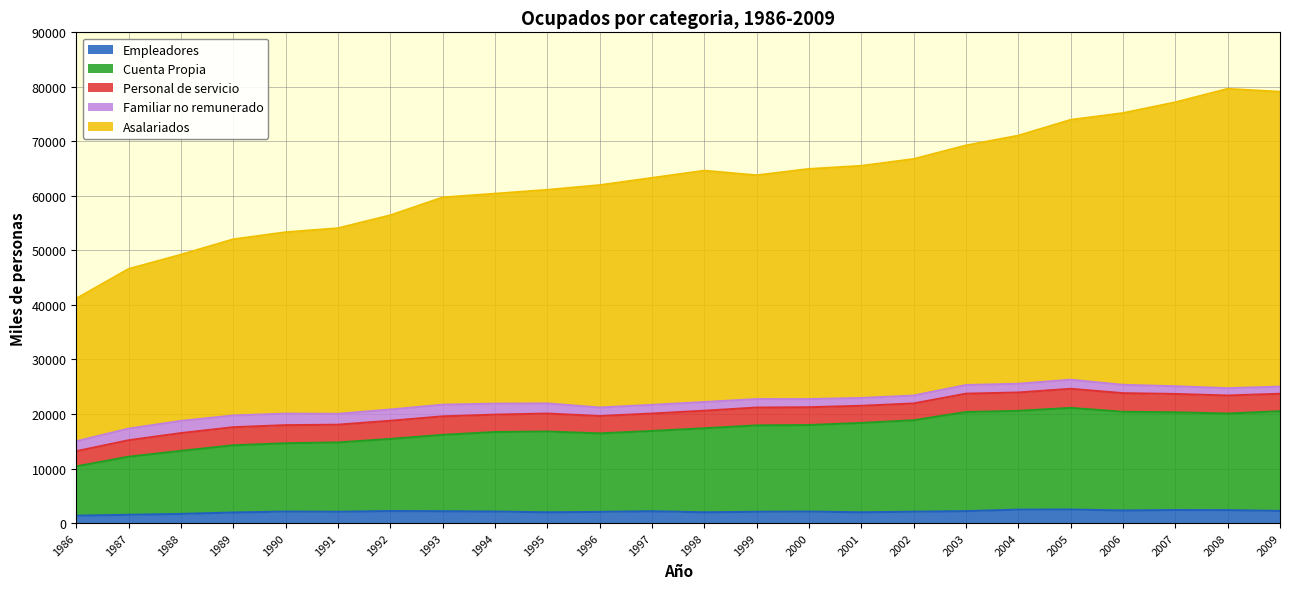

At which category is the sum across all series the highest?

2008